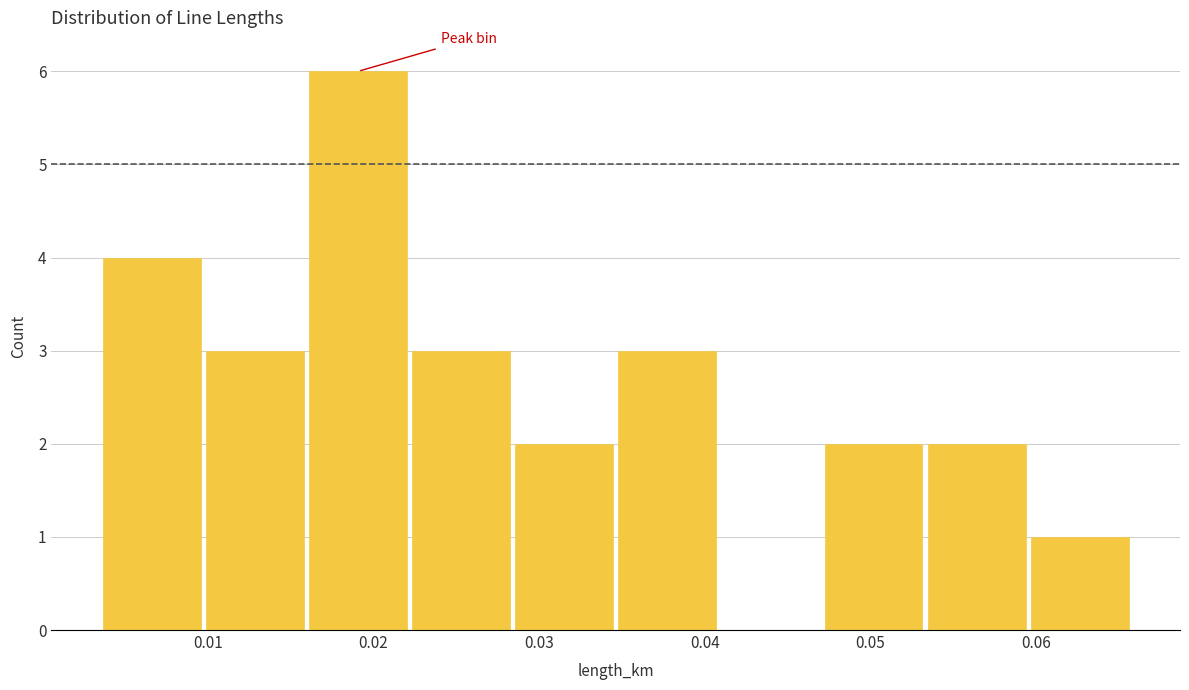

Reading left to right, transcribe this chart: for each bar, give the range it covers on the x-axis and its height. Neither the bar edges nor the heights are printed on the chart, so give them approximately, as read against the axes.

0.004 to 0.010: 4
0.010 to 0.016: 3
0.016 to 0.022: 6
0.022 to 0.028: 3
0.028 to 0.035: 2
0.035 to 0.041: 3
0.041 to 0.047: 0
0.047 to 0.053: 2
0.053 to 0.060: 2
0.060 to 0.066: 1